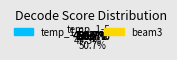

The temp_1-5 slice represents 49% of the pie. True or false?

True